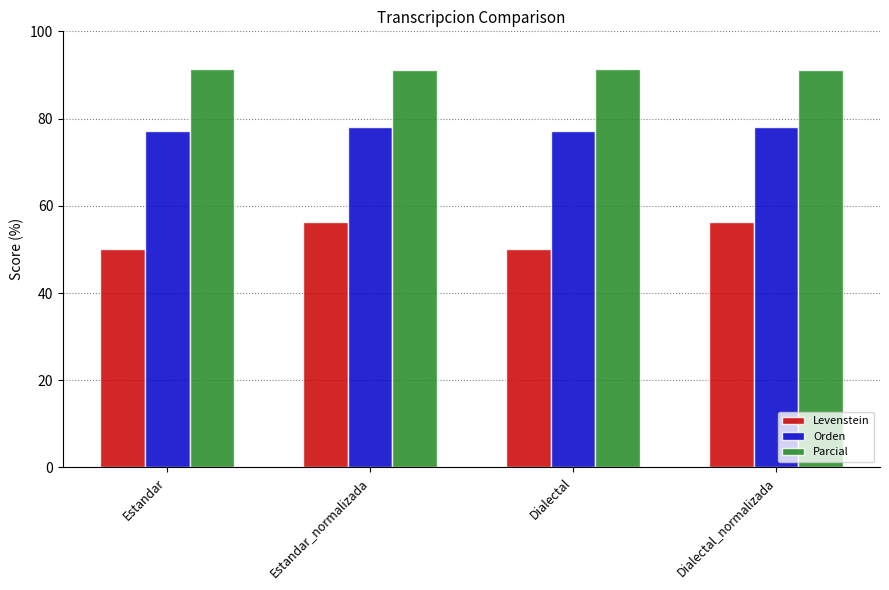

Are the bars grouped side by side (vs. stacked)?

Yes